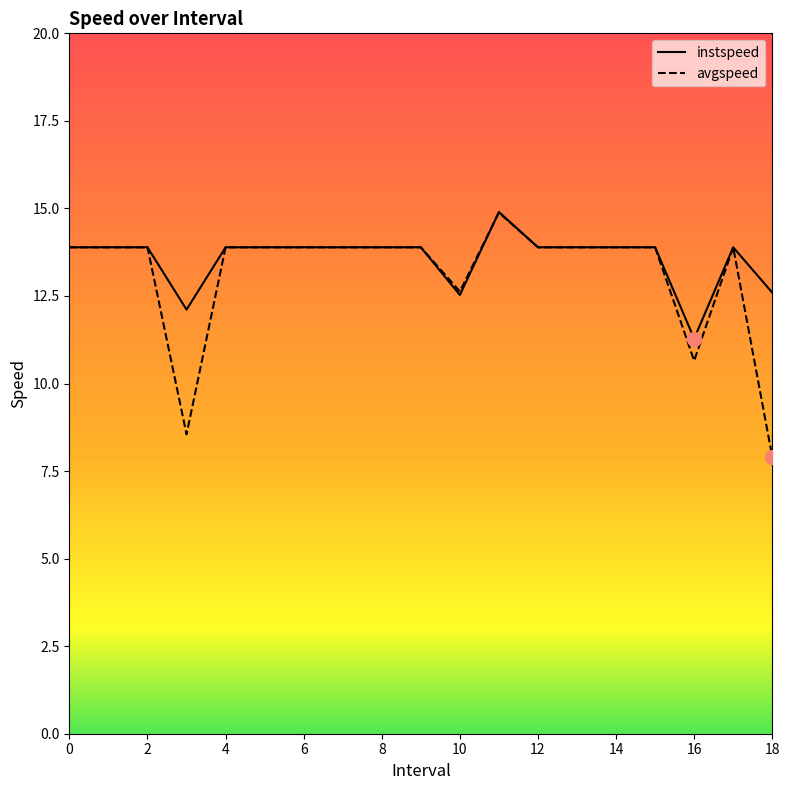

How many lines are shown in the chart?

2